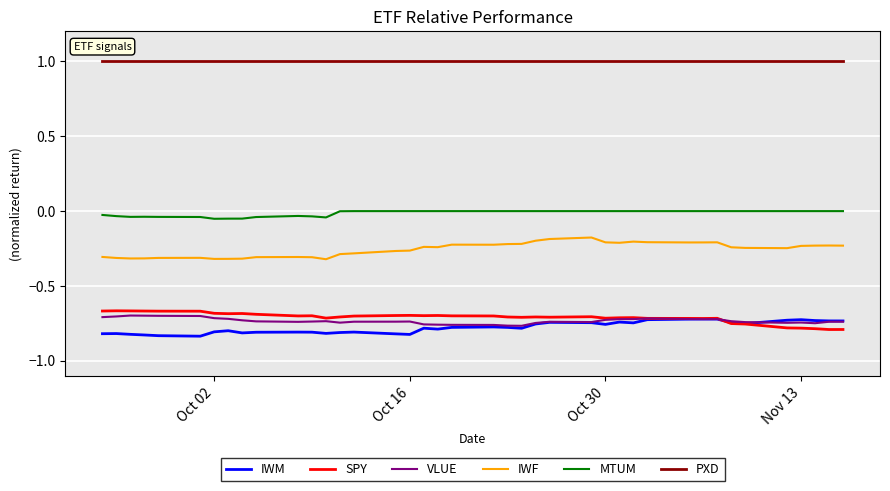

True or false: MTUM and SPY intersect in this chart.

False